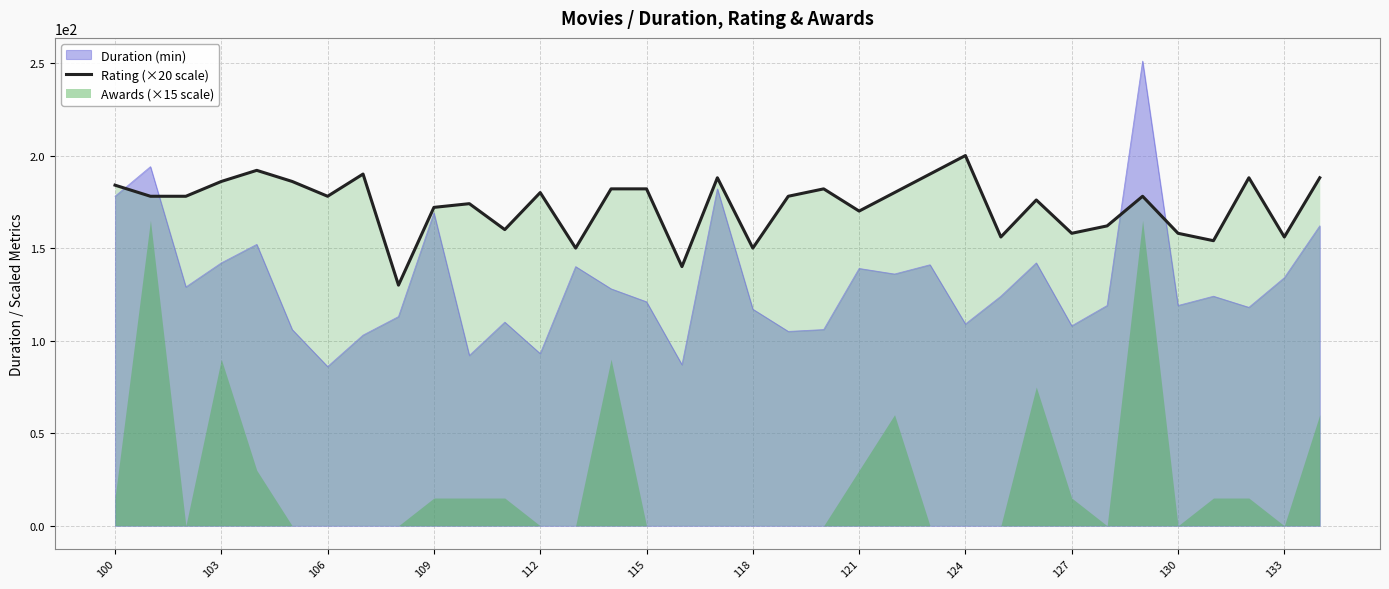

Which category has the highest value in the Rating (×20 scale) series?

124